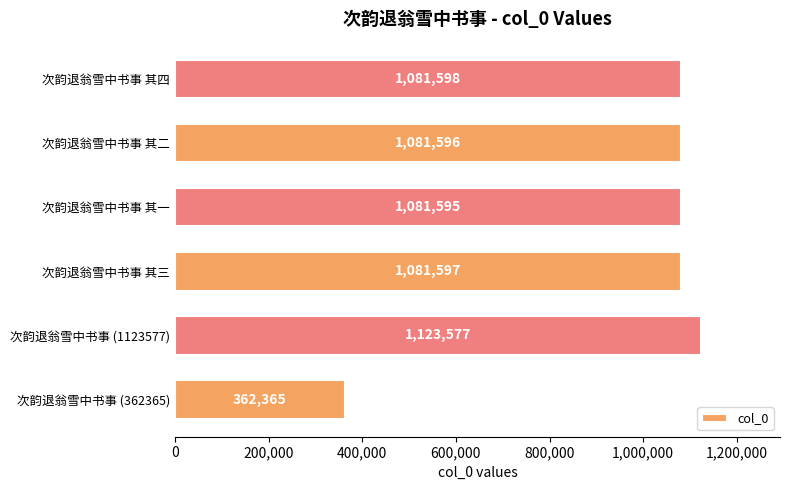

What is the average value?

968721